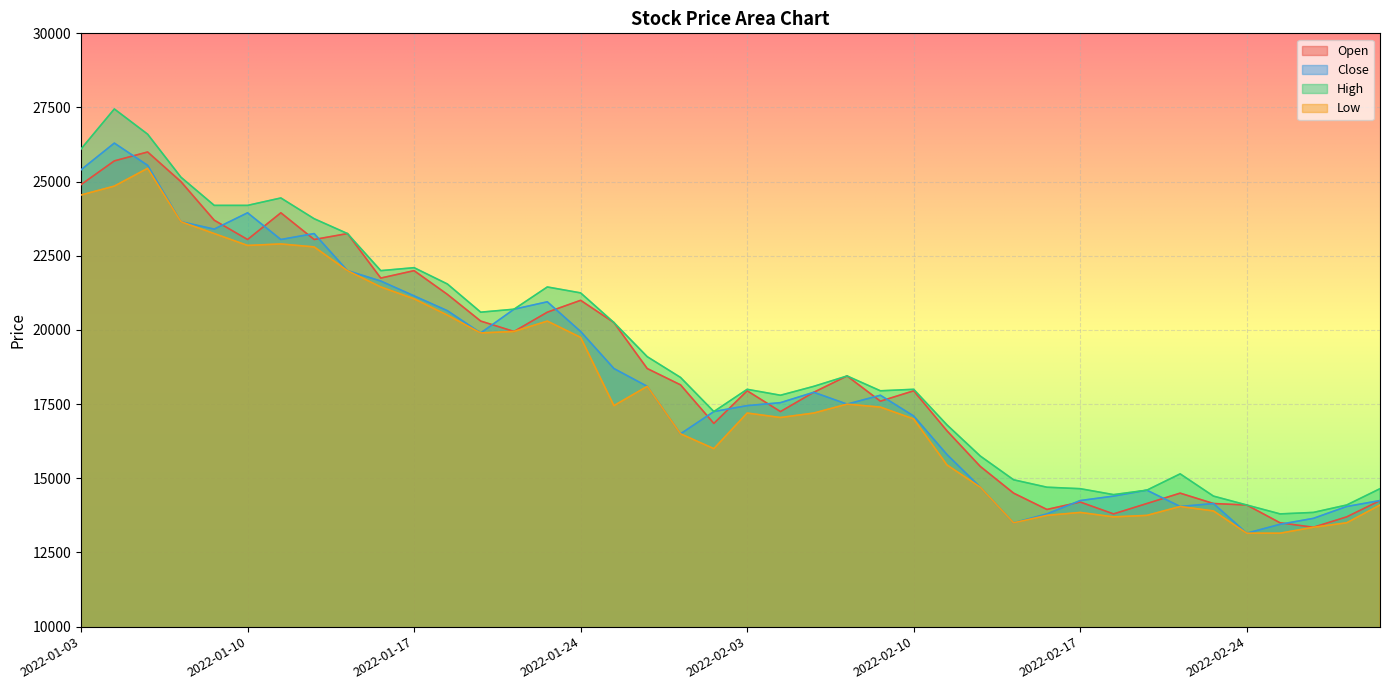

At how many categories does at least one series exceed 16411?

27